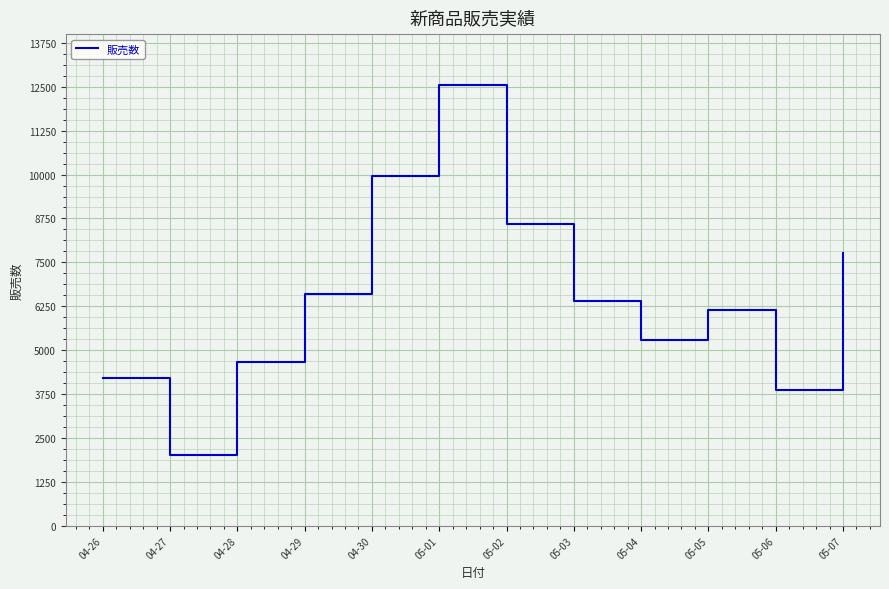

What is the sum of all values?

78060